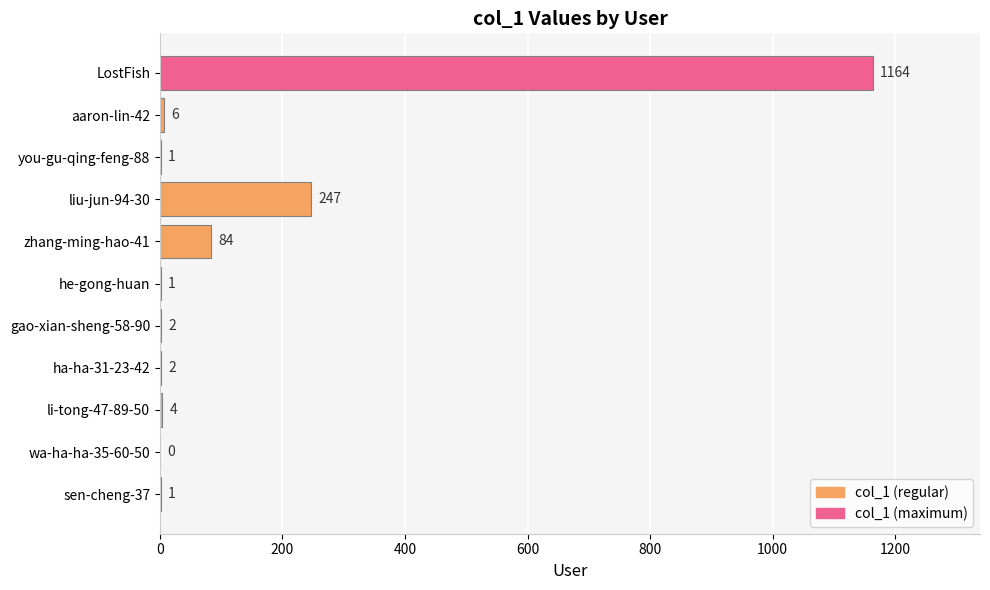

At which label is the value closest to 582?

liu-jun-94-30